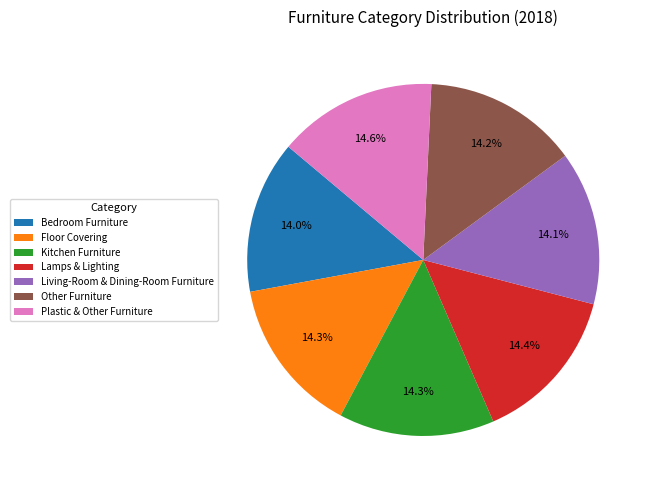

True or false: Other Furniture accounts for 14% of the total.

True